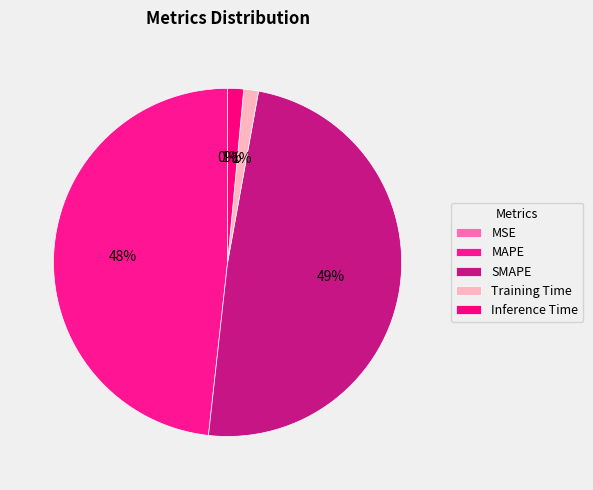

Which slice is the largest?

SMAPE